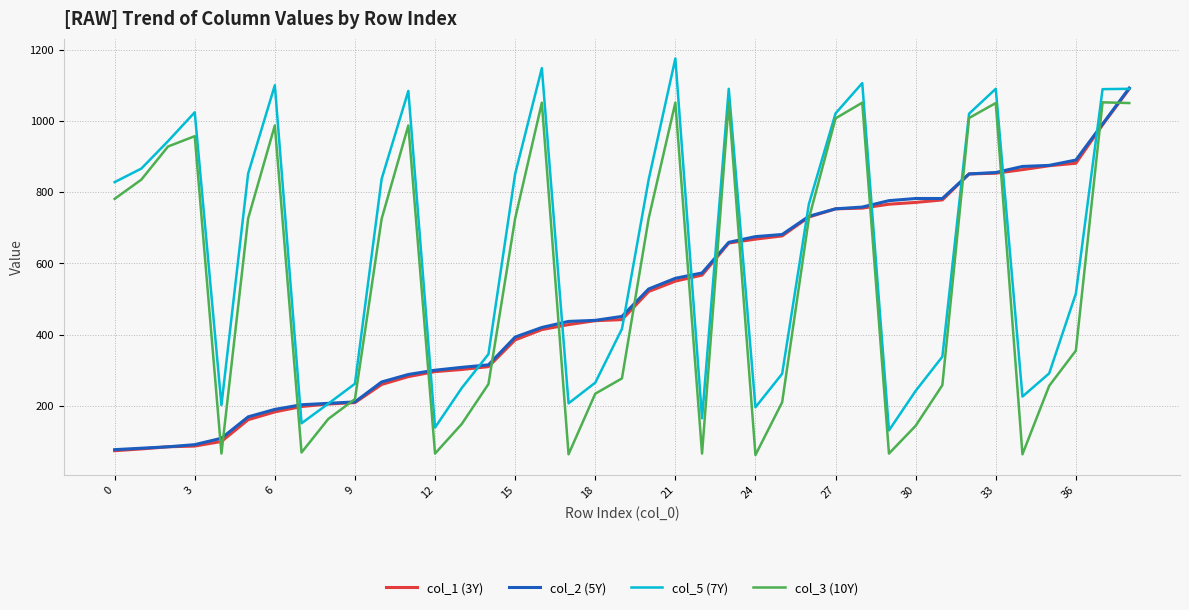

What is the difference between the maximum and minimum values in the col_1 (3Y) series?

1016